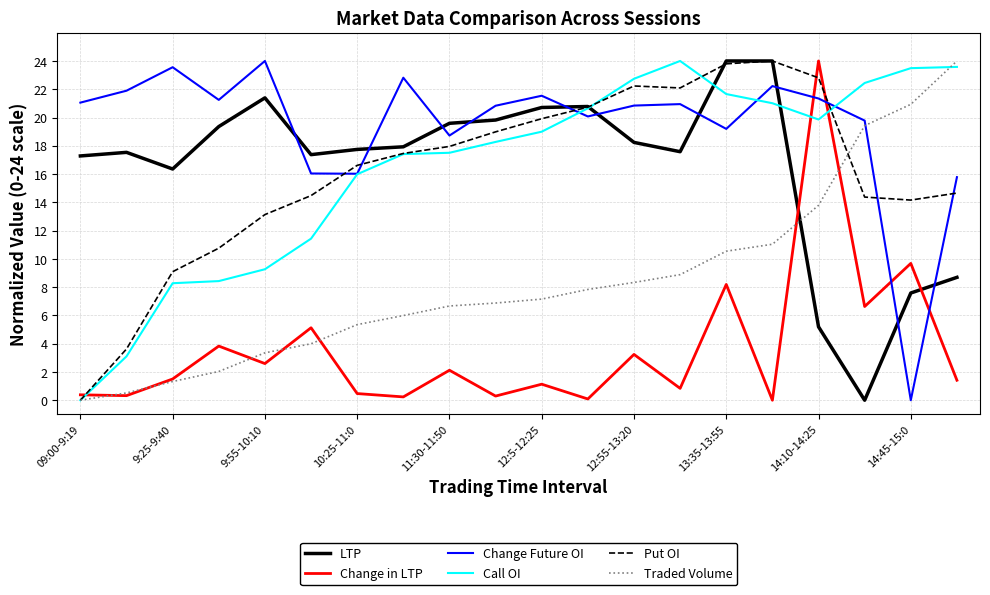

How many intersections are there between Change Future OI and Traded Volume?

1